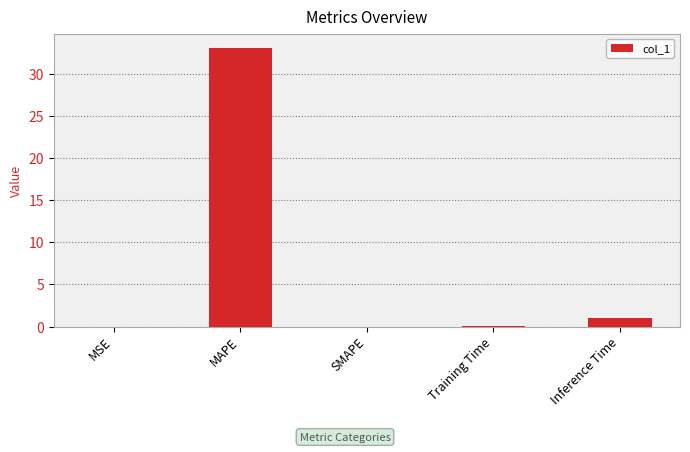

Are the bars horizontal?

No